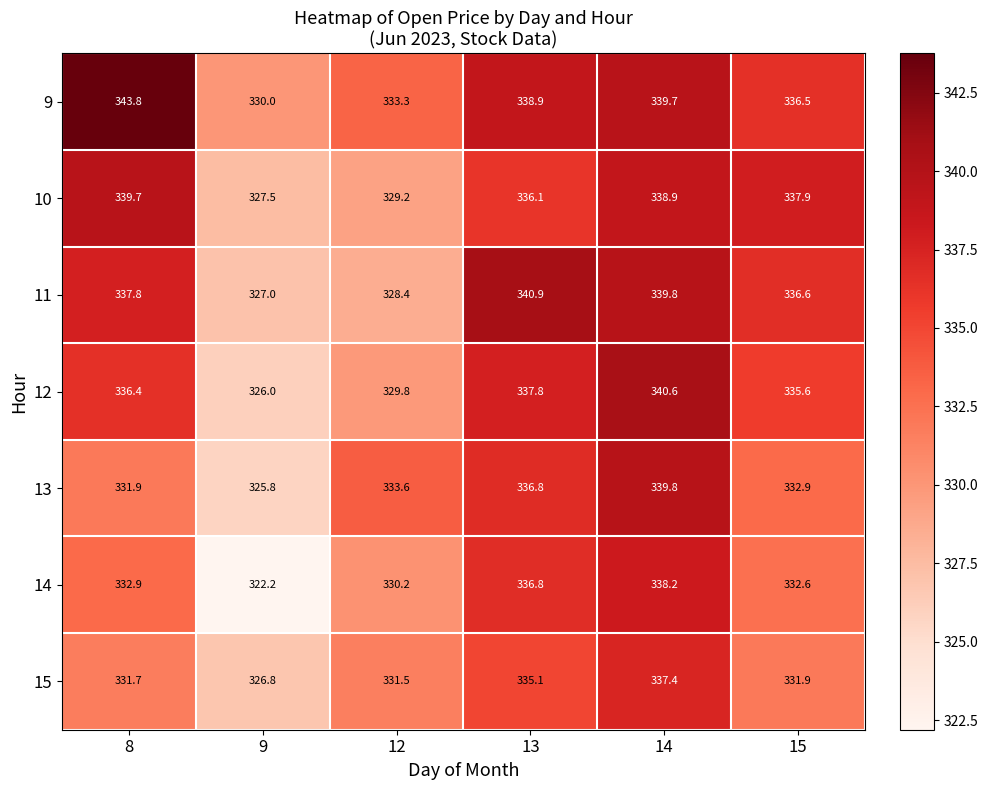

At which label is 15 closest to 332?

15